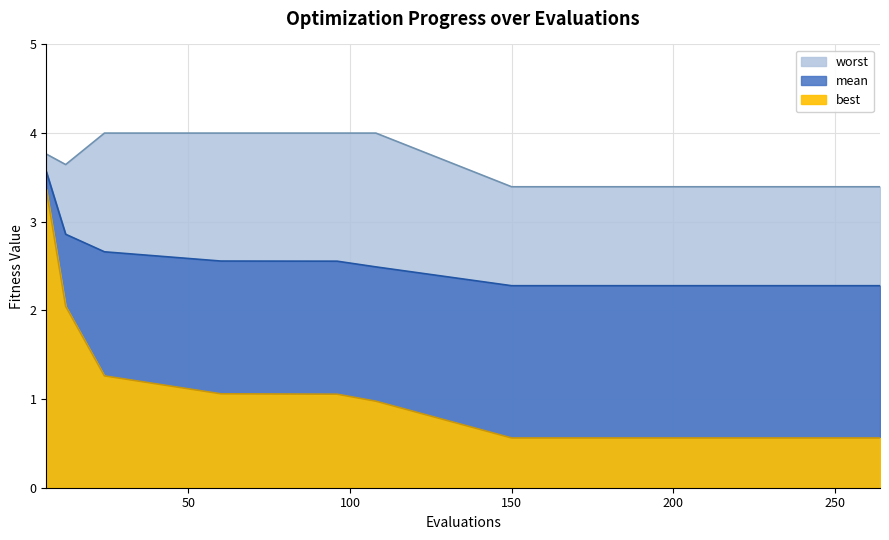

Which category has the lowest value in the best series?

150